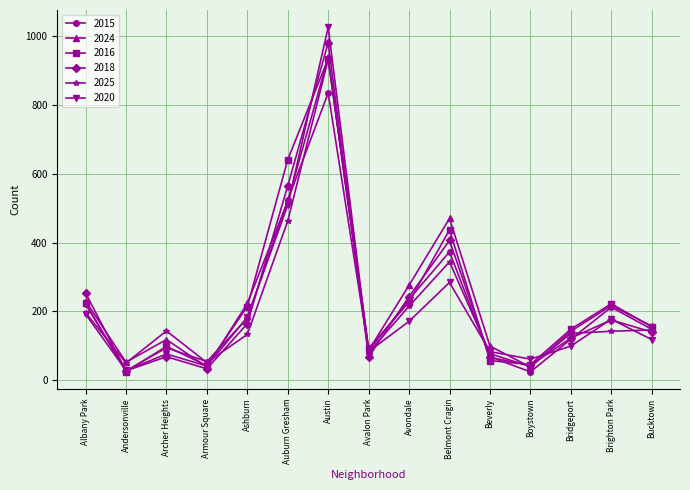

What is the minimum value for 2024?

38